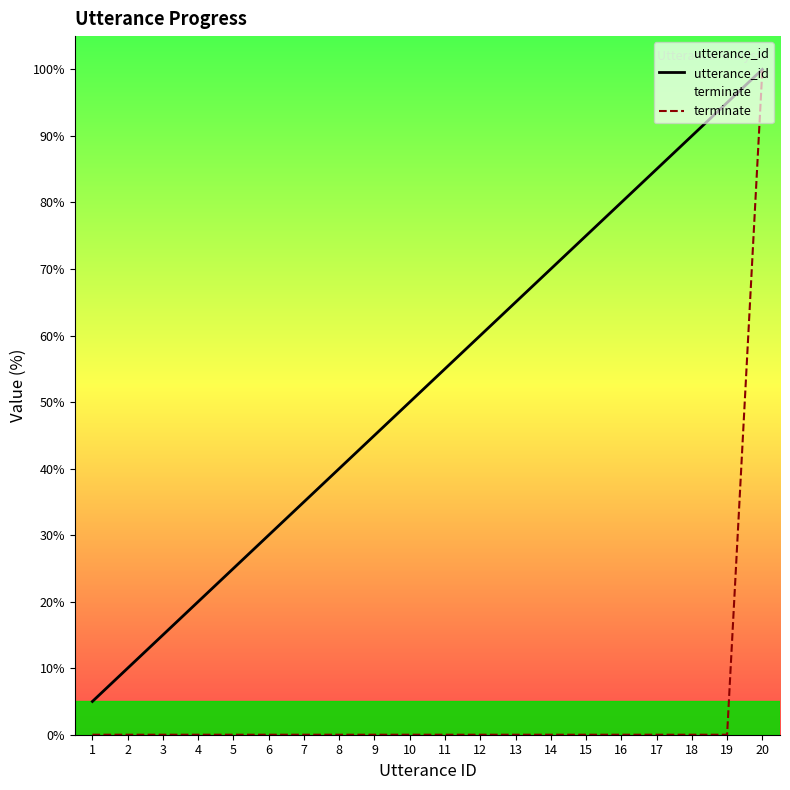

What is the highest value of the terminate series?

100.0